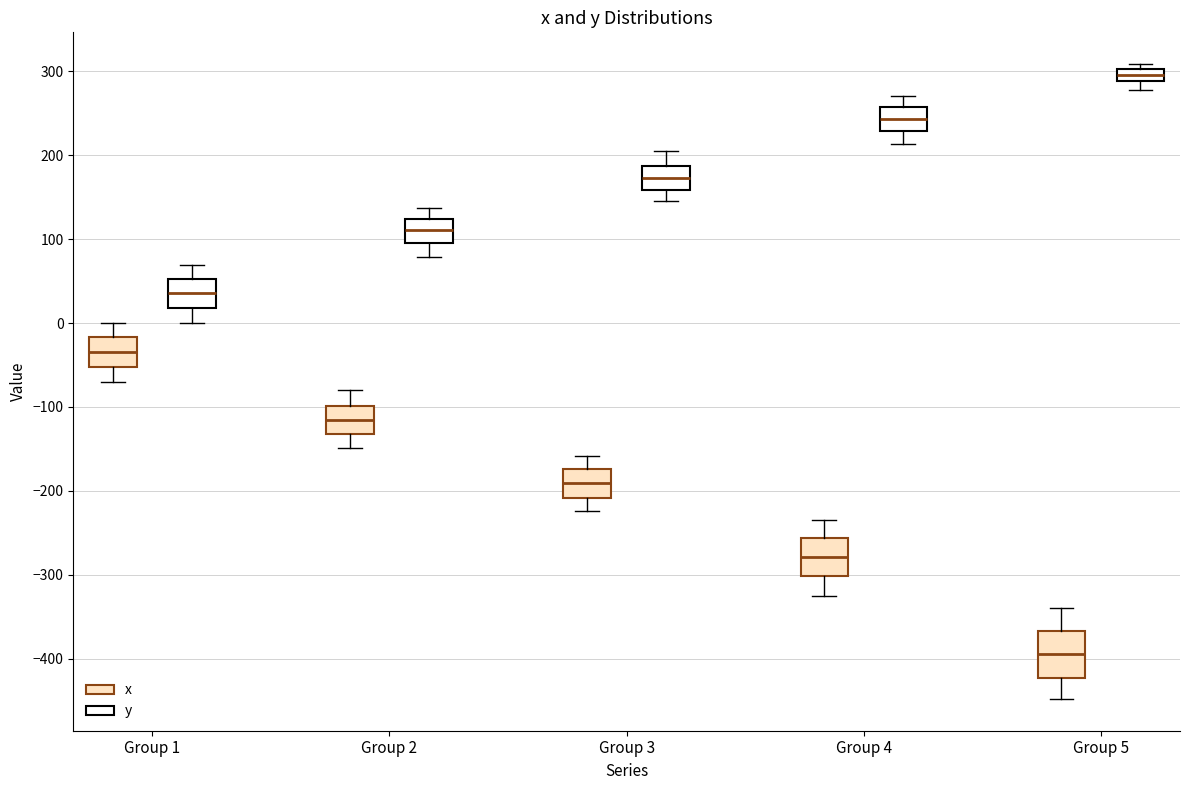

Which box is the tallest, from its lower edge to its upper edge?

Group 5 (x)